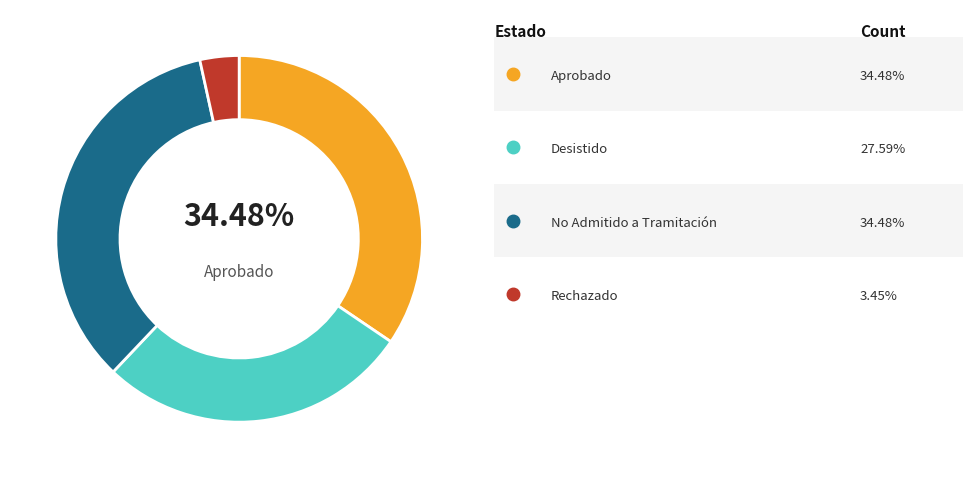

Does any single category account for the majority?

No